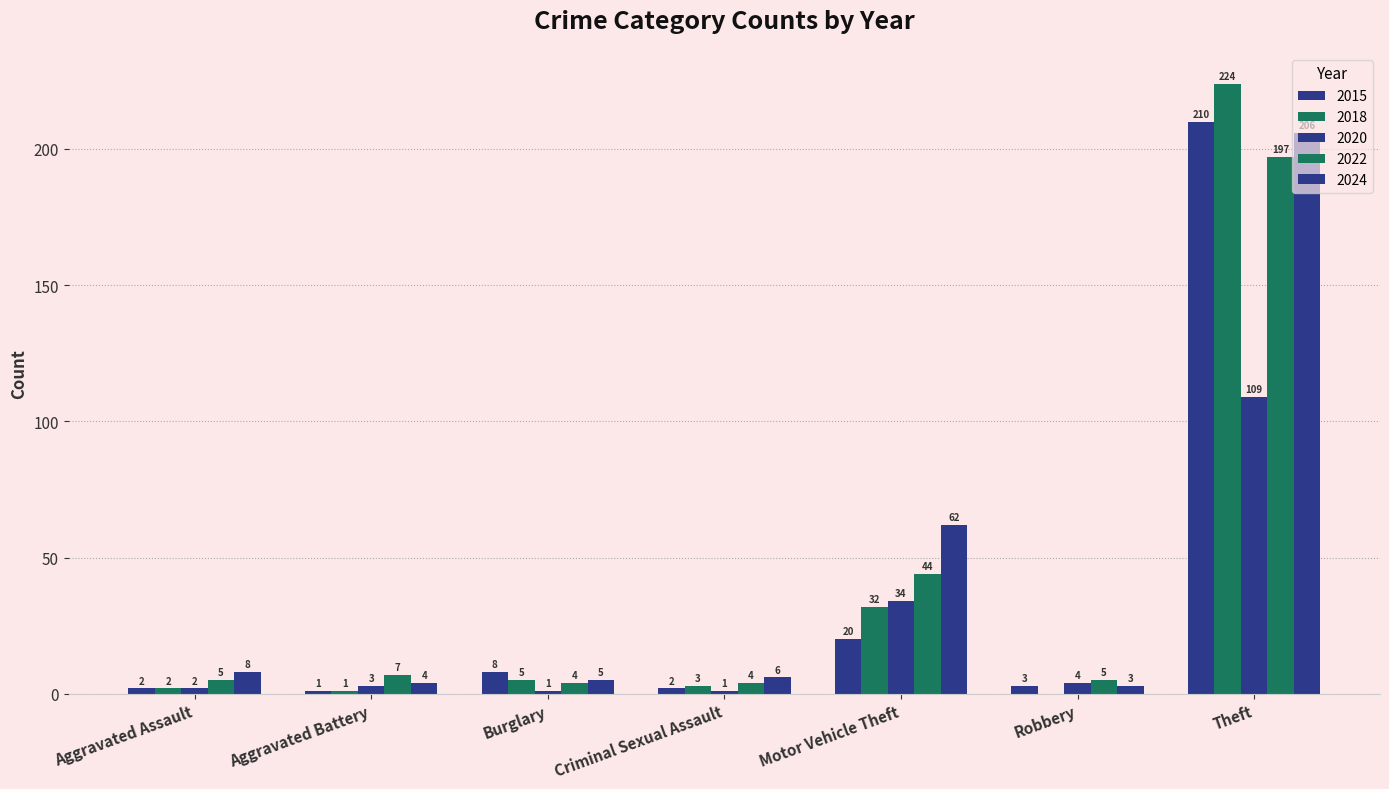

At which category is the sum across all series the highest?

Theft